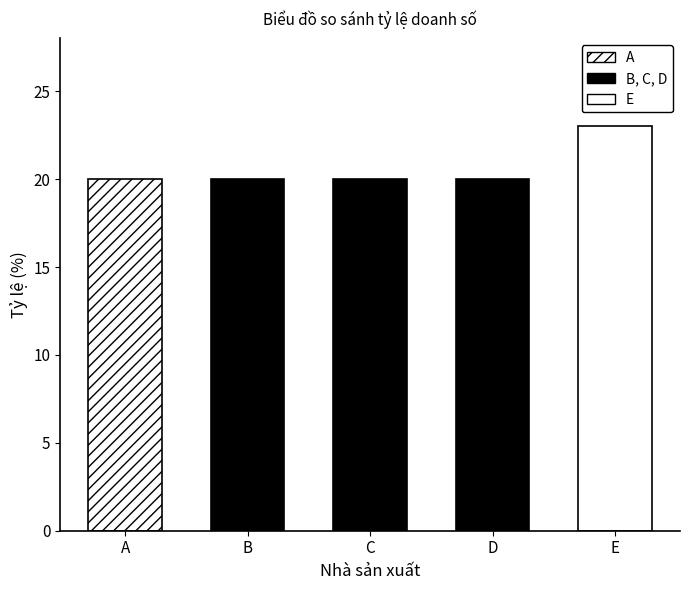

What is the value of the 2nd bar from the left?

20